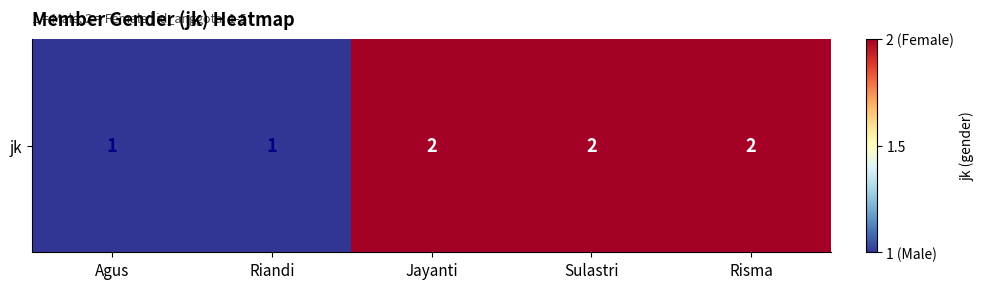

What is the change in value from Agus to Sulastri?

+1